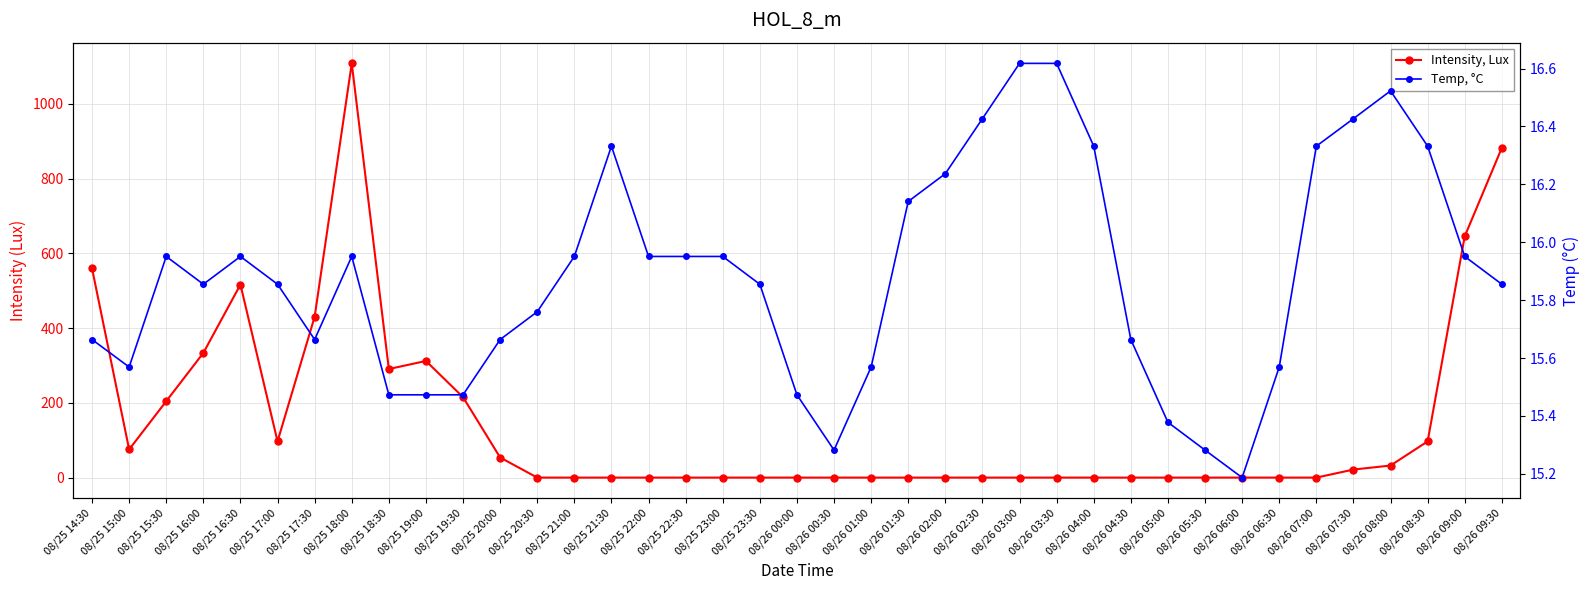

What is the difference between the second highest and minimum values in the Temp, °C series?

1.4